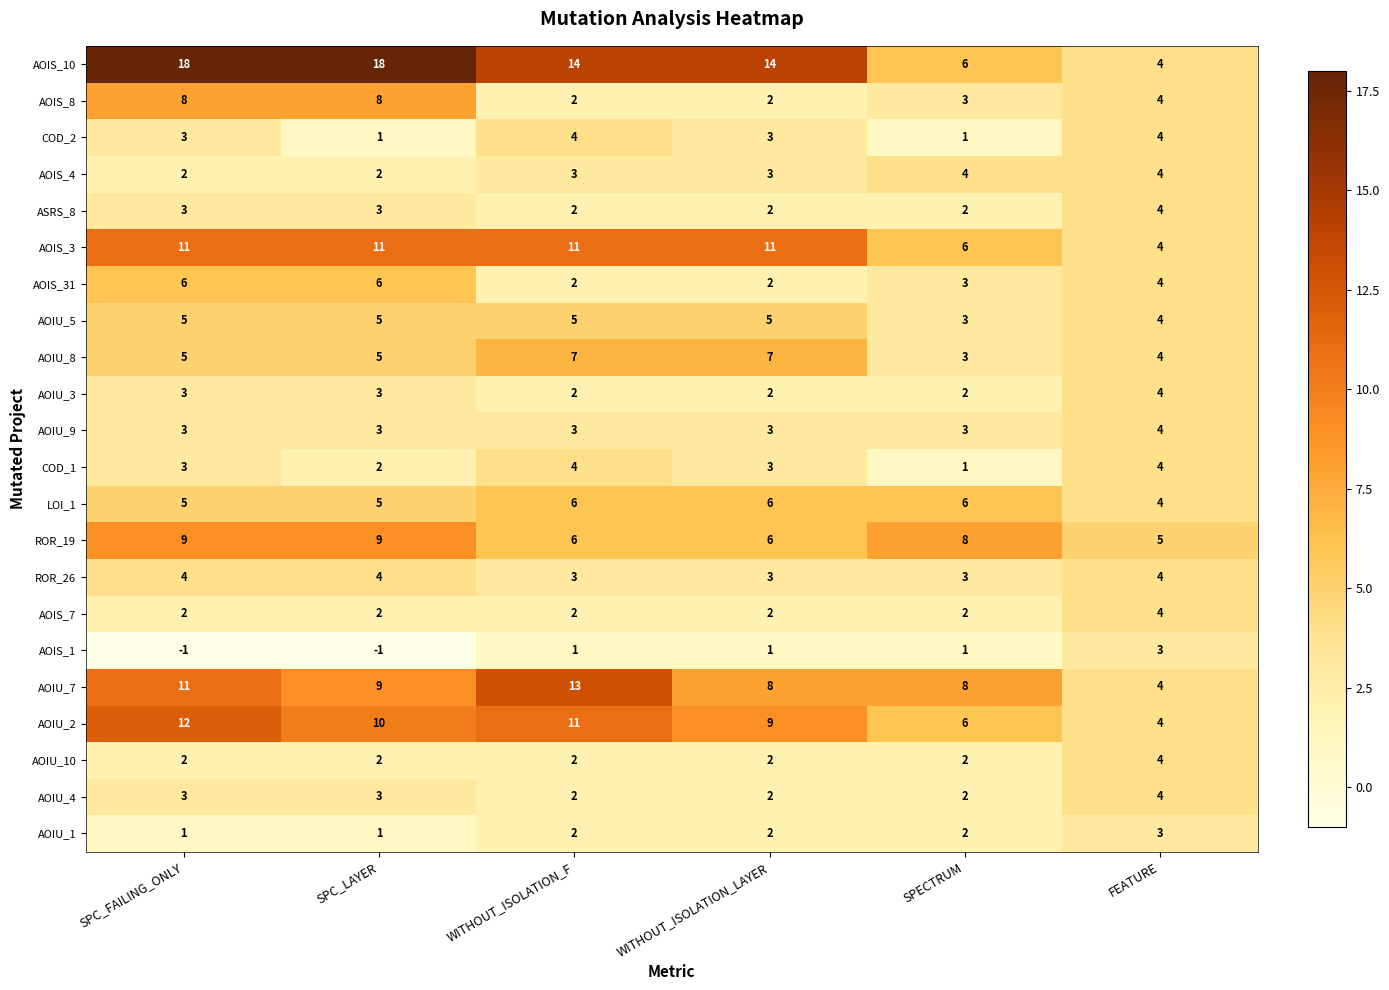

How many AOIU_10 values are between 2 and 3?

5